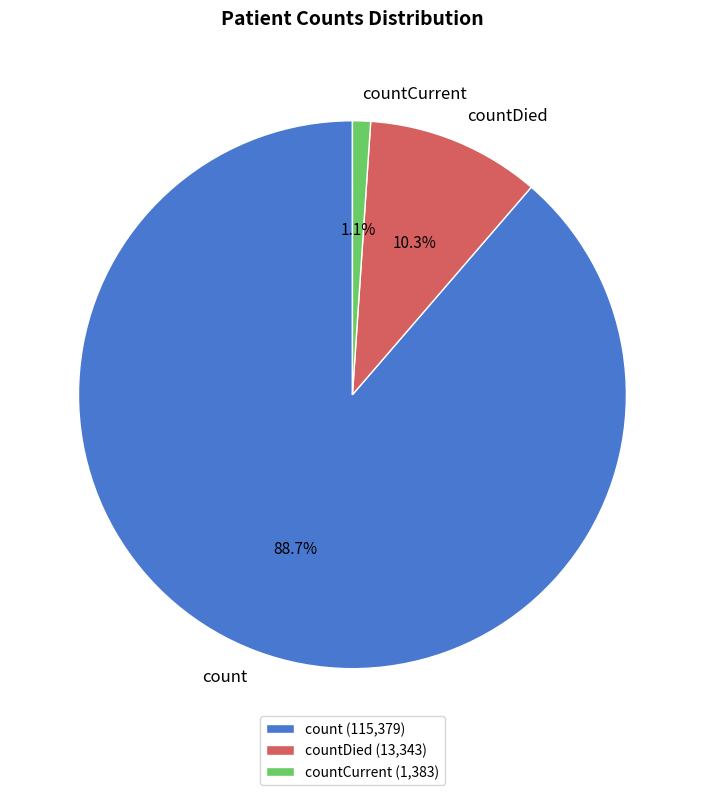

Combined, do countDied and countCurrent account for over 50%?

No